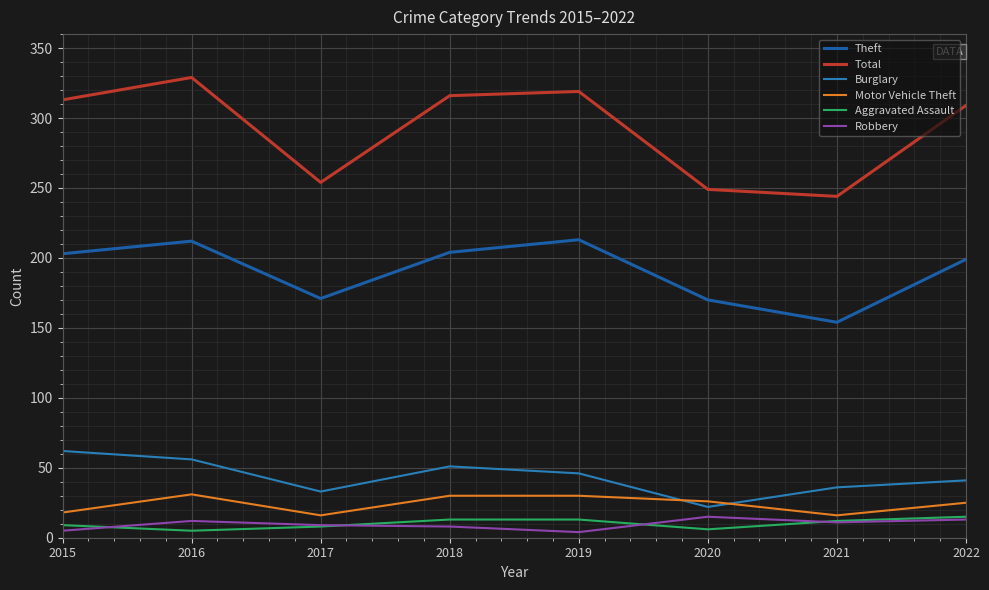

At which category is the sum across all series the highest?

2016